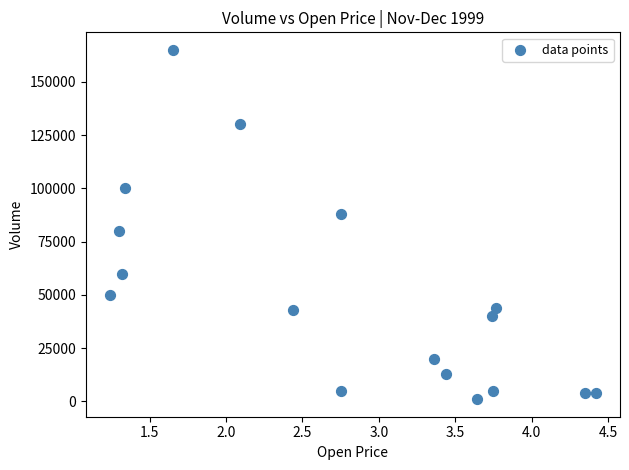

What Y value in the scatter plot is closest to 83000?

80000